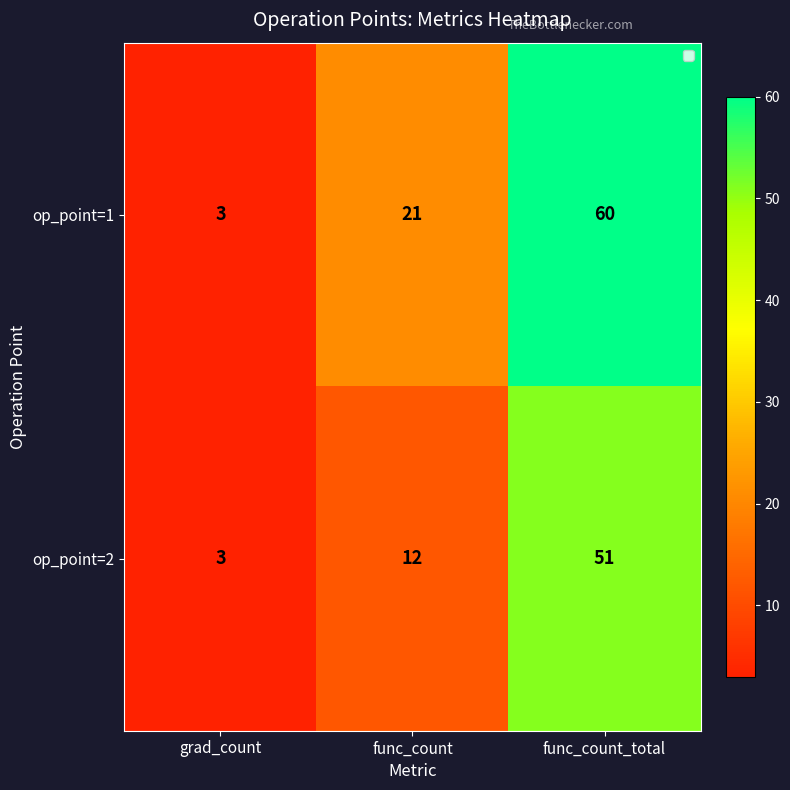

Rank the series at func_count from highest to lowest value.

op_point=1, op_point=2